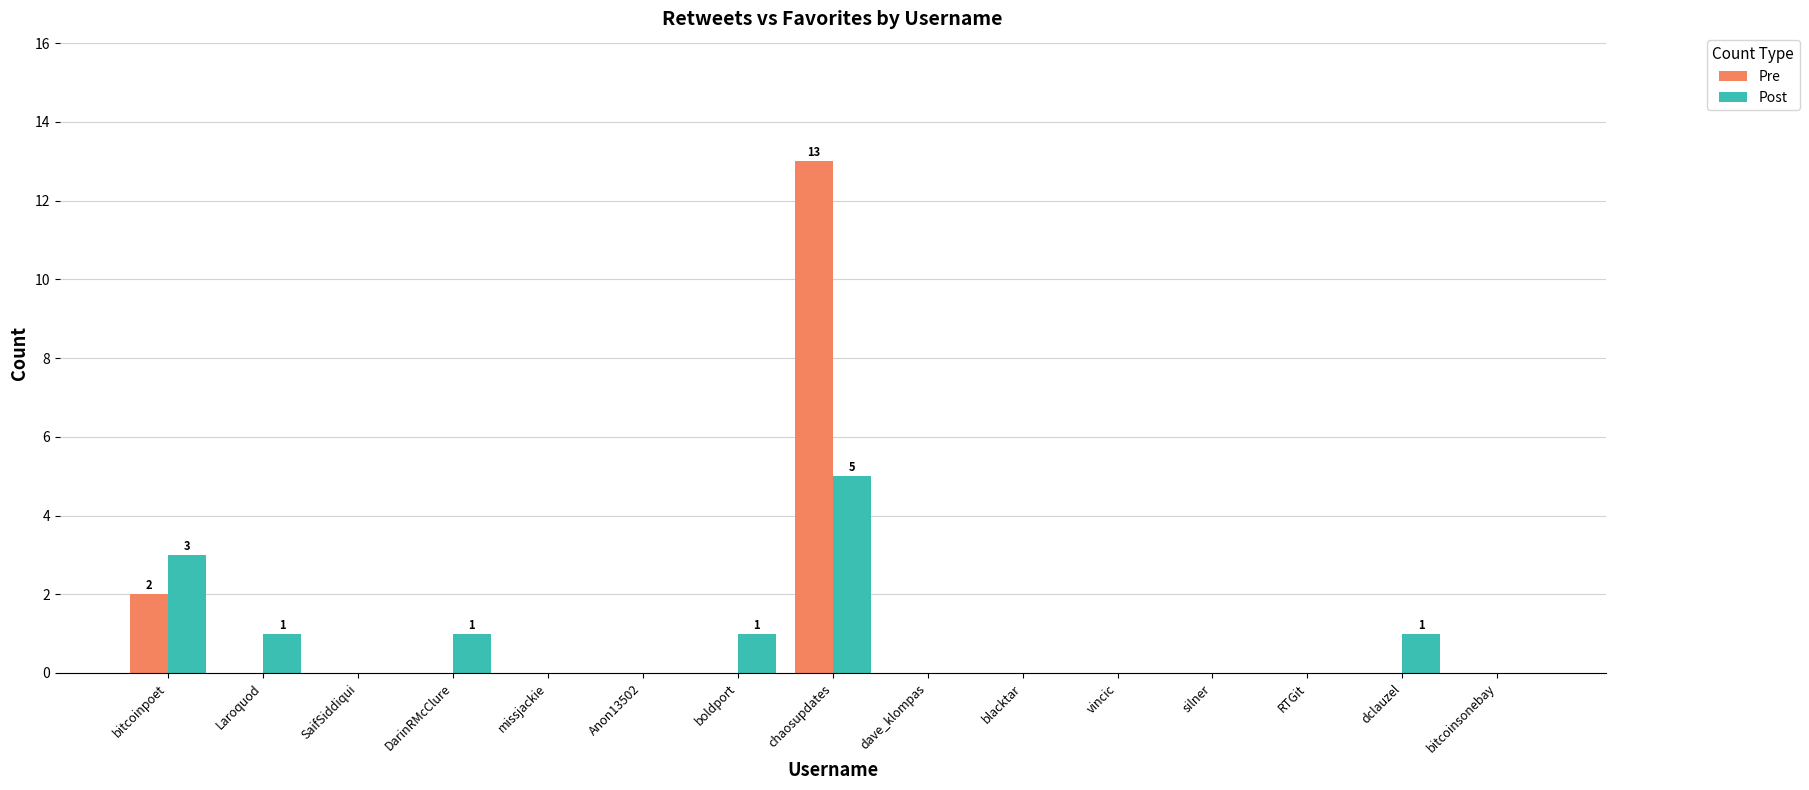

Read the Post value at chaosupdates.

5